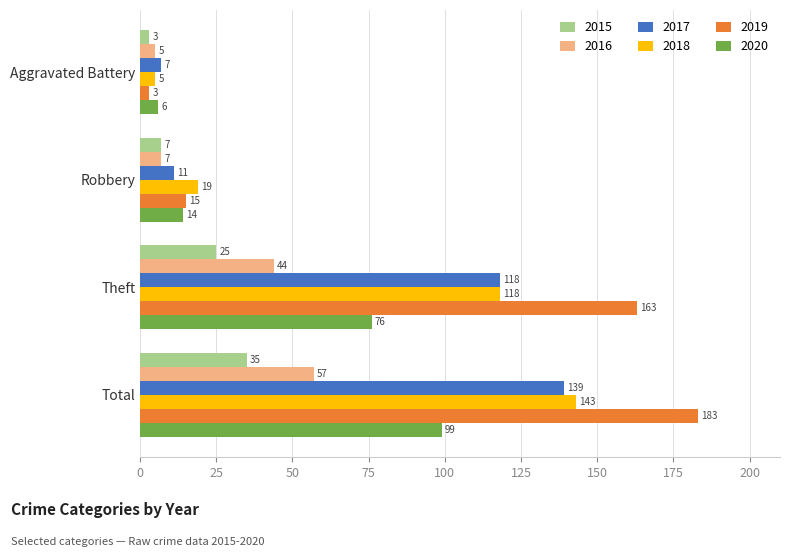

What value does the 2019 series have at Theft, to the nearest 10?

160